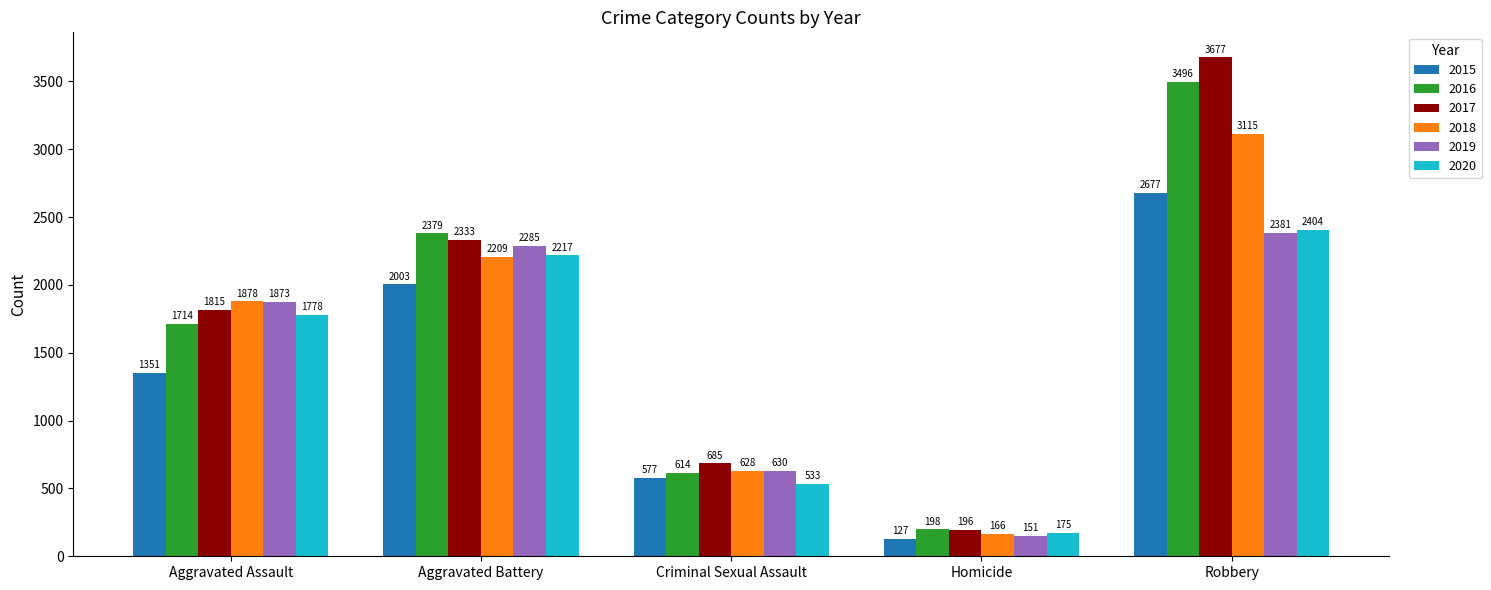

True or false: 2019 has a value of 630 at Criminal Sexual Assault.

True